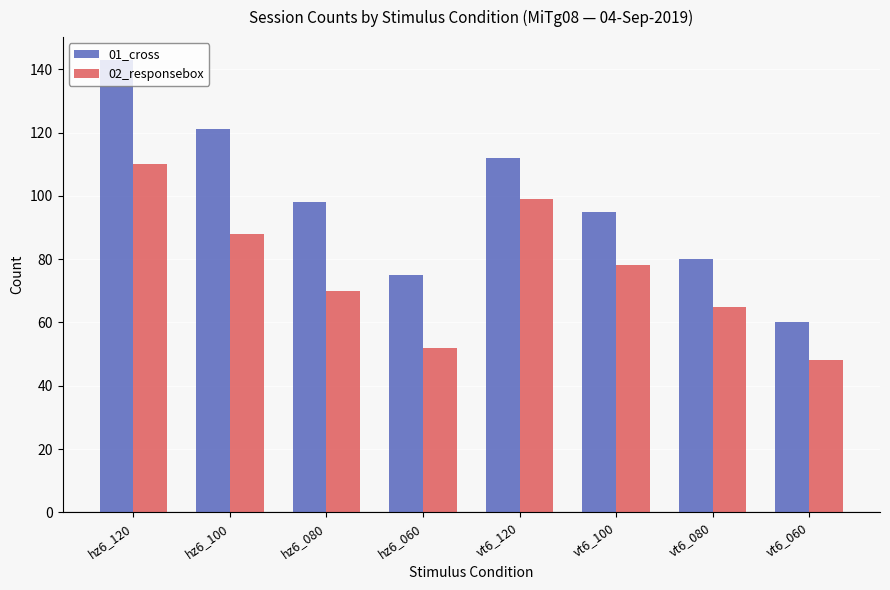

Reading left to right, extract all data points from this chart.

01_cross: hz6_120=143	hz6_100=121	hz6_080=98	hz6_060=75	vt6_120=112	vt6_100=95	vt6_080=80	vt6_060=60
02_responsebox: hz6_120=110	hz6_100=88	hz6_080=70	hz6_060=52	vt6_120=99	vt6_100=78	vt6_080=65	vt6_060=48